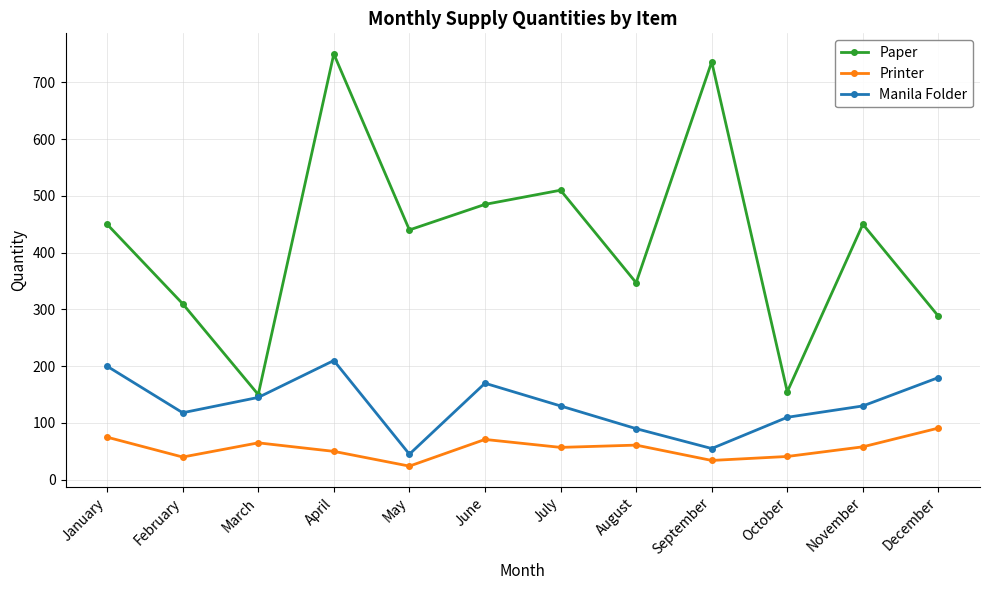

Is this an area chart (filled region under the line)?

No